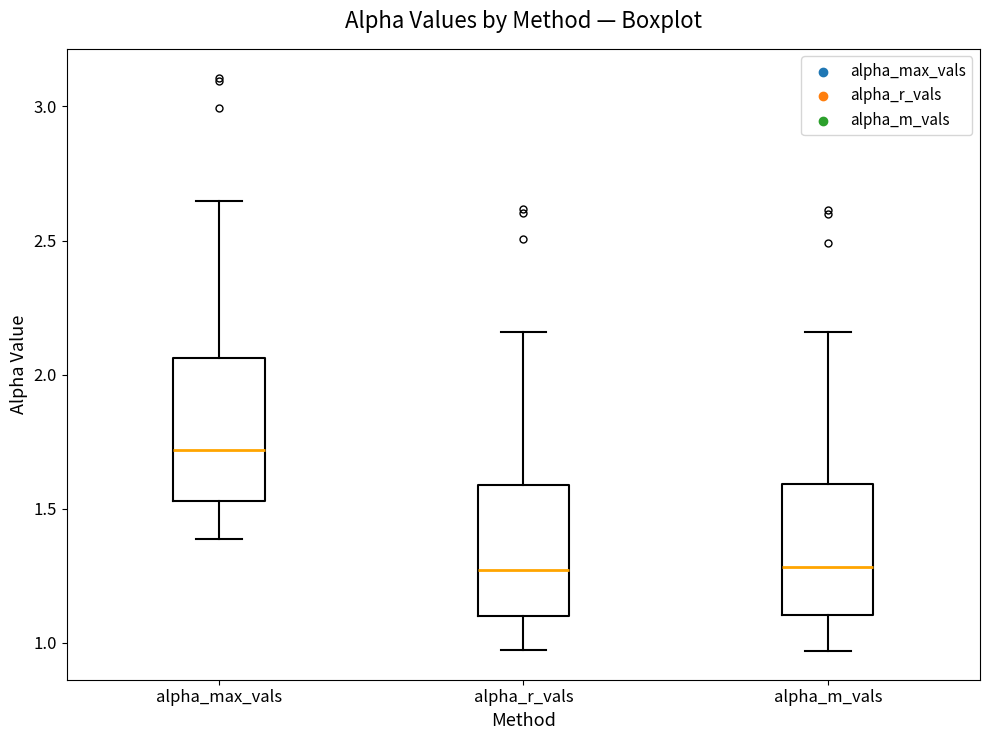

Reading left to right, read every box against the y-axis: the position of its median line, the range the box covers, and the ends of its whiskers. The values are not printed on the chart, so give them approximately, as read against the axis.

alpha_max_vals: median 1.70, box 1.55 to 2.05, whiskers 1.40 to 2.65
alpha_r_vals: median 1.25, box 1.10 to 1.60, whiskers 0.95 to 2.15
alpha_m_vals: median 1.30, box 1.10 to 1.60, whiskers 0.95 to 2.15